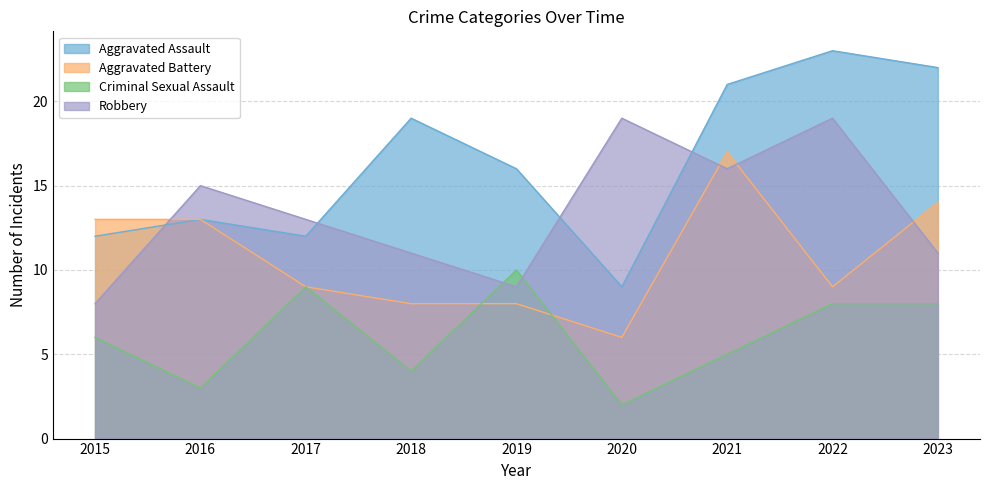

What is the difference between the second highest and minimum values in the Aggravated Battery series?

8